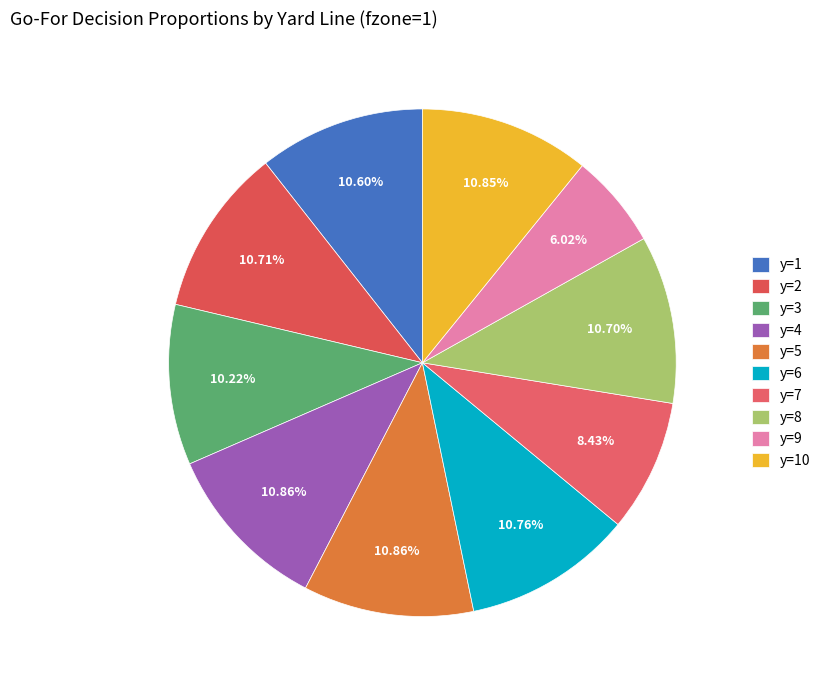

What is the total percentage of y=5 and y=2?

21.6%